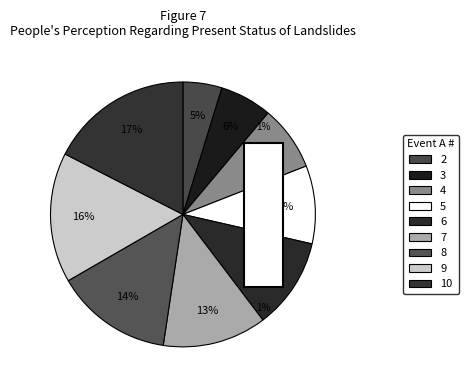

How many slices are in this pie chart?

9